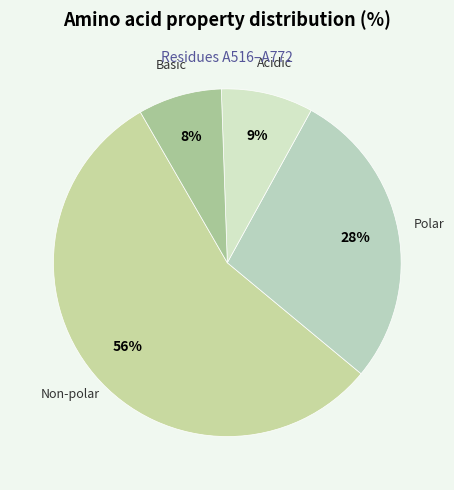

To the nearest percent, what is the average slice percentage?

25%